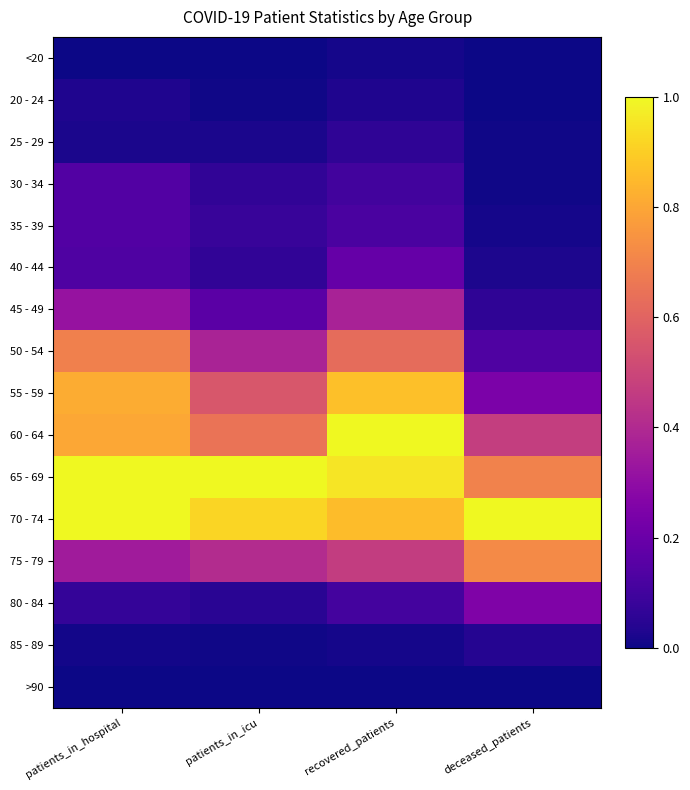

Reading left to right, extract all data points from this chart.

<20: patients_in_hospital=0.0	patients_in_icu=0.0	recovered_patients=0.0	deceased_patients=0.0
20 - 24: patients_in_hospital=0.0	patients_in_icu=0.0	recovered_patients=0.0	deceased_patients=0.0
25 - 29: patients_in_hospital=0.0	patients_in_icu=0.0	recovered_patients=0.1	deceased_patients=0.0
30 - 34: patients_in_hospital=0.1	patients_in_icu=0.1	recovered_patients=0.1	deceased_patients=0.0
35 - 39: patients_in_hospital=0.1	patients_in_icu=0.1	recovered_patients=0.1	deceased_patients=0.0
40 - 44: patients_in_hospital=0.1	patients_in_icu=0.1	recovered_patients=0.2	deceased_patients=0.0
45 - 49: patients_in_hospital=0.3	patients_in_icu=0.2	recovered_patients=0.4	deceased_patients=0.1
50 - 54: patients_in_hospital=0.7	patients_in_icu=0.4	recovered_patients=0.6	deceased_patients=0.1
55 - 59: patients_in_hospital=0.8	patients_in_icu=0.6	recovered_patients=0.9	deceased_patients=0.2
60 - 64: patients_in_hospital=0.8	patients_in_icu=0.7	recovered_patients=1.0	deceased_patients=0.5
65 - 69: patients_in_hospital=1.0	patients_in_icu=1.0	recovered_patients=1.0	deceased_patients=0.7
70 - 74: patients_in_hospital=1.0	patients_in_icu=0.9	recovered_patients=0.9	deceased_patients=1.0
75 - 79: patients_in_hospital=0.4	patients_in_icu=0.4	recovered_patients=0.5	deceased_patients=0.7
80 - 84: patients_in_hospital=0.1	patients_in_icu=0.0	recovered_patients=0.1	deceased_patients=0.3
85 - 89: patients_in_hospital=0.0	patients_in_icu=0.0	recovered_patients=0.0	deceased_patients=0.0
>90: patients_in_hospital=0.0	patients_in_icu=0.0	recovered_patients=0.0	deceased_patients=0.0